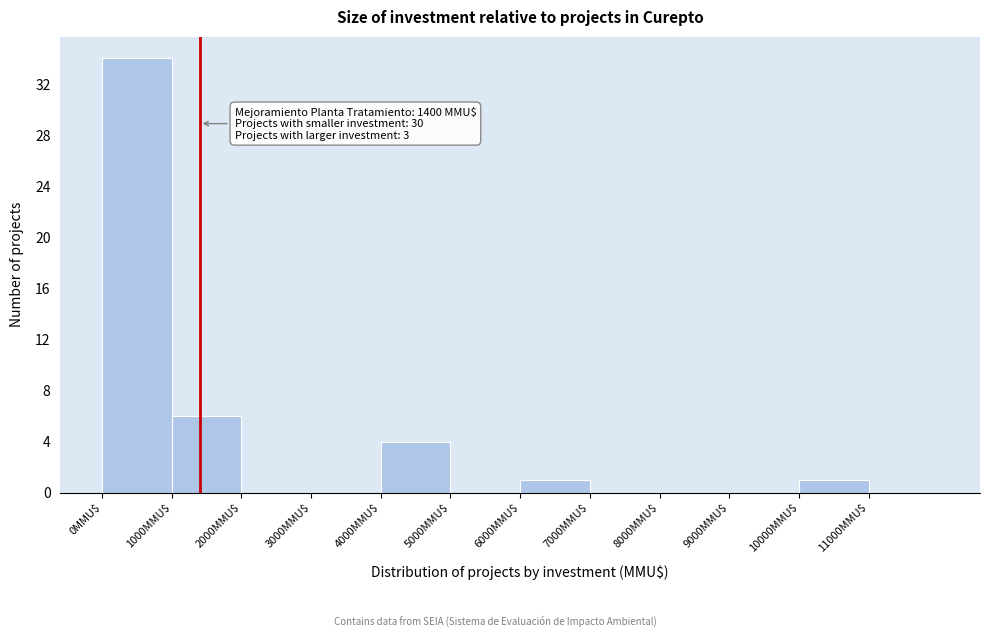

Which range on the x-axis has the tallest bar?

0 to 1000